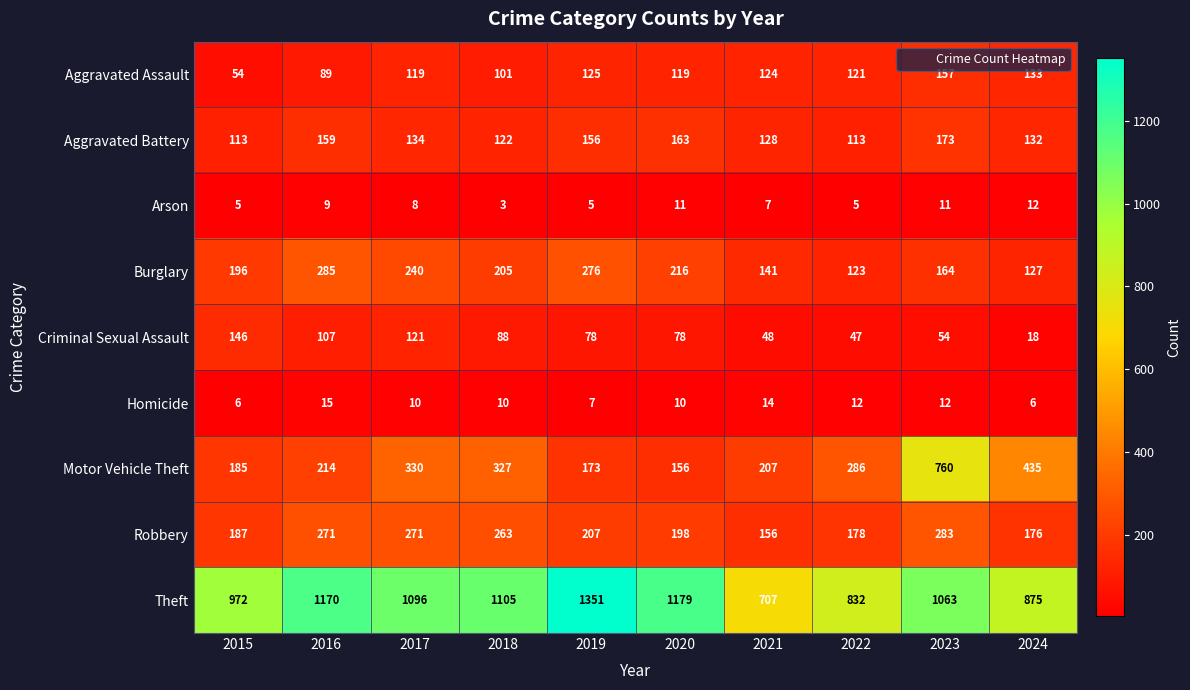

Is it true that Aggravated Assault equals 119 at 2020?

True